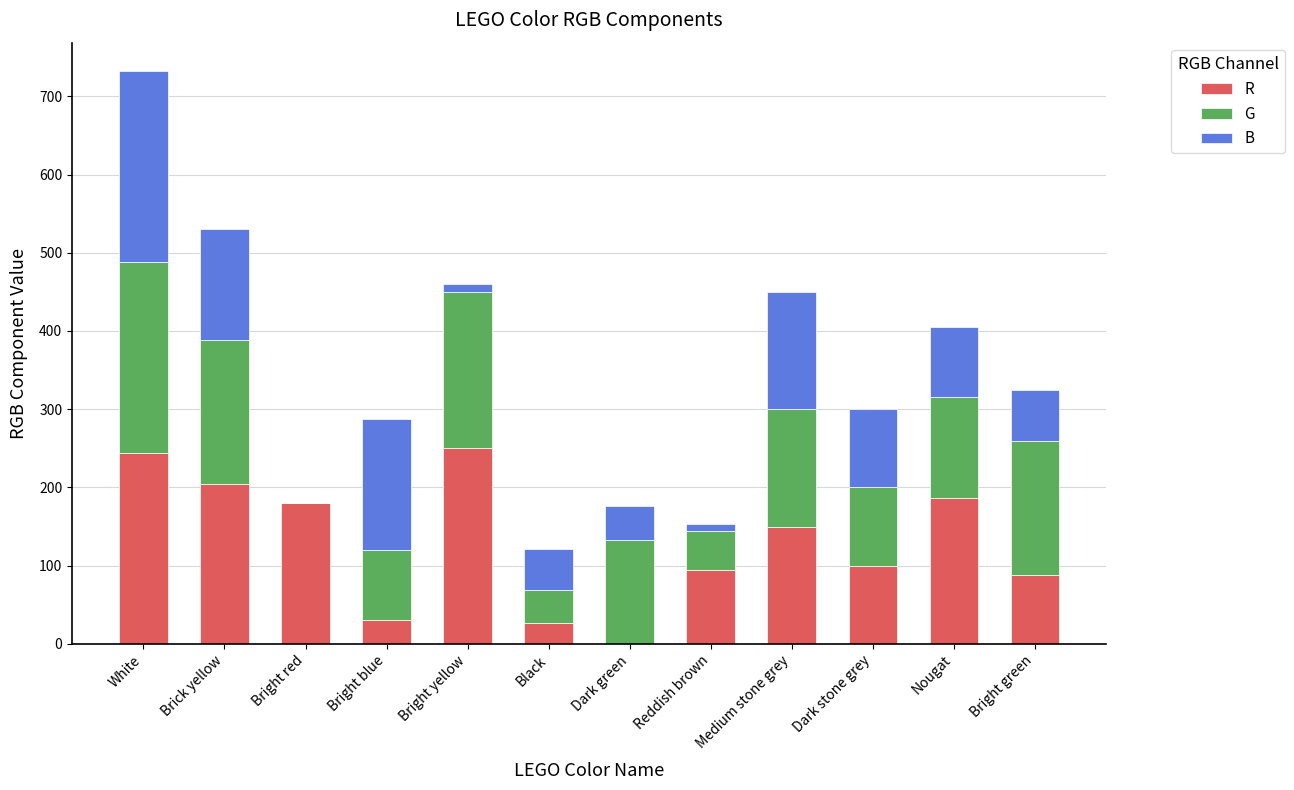

What is the total value across all series at Dark stone grey?

300